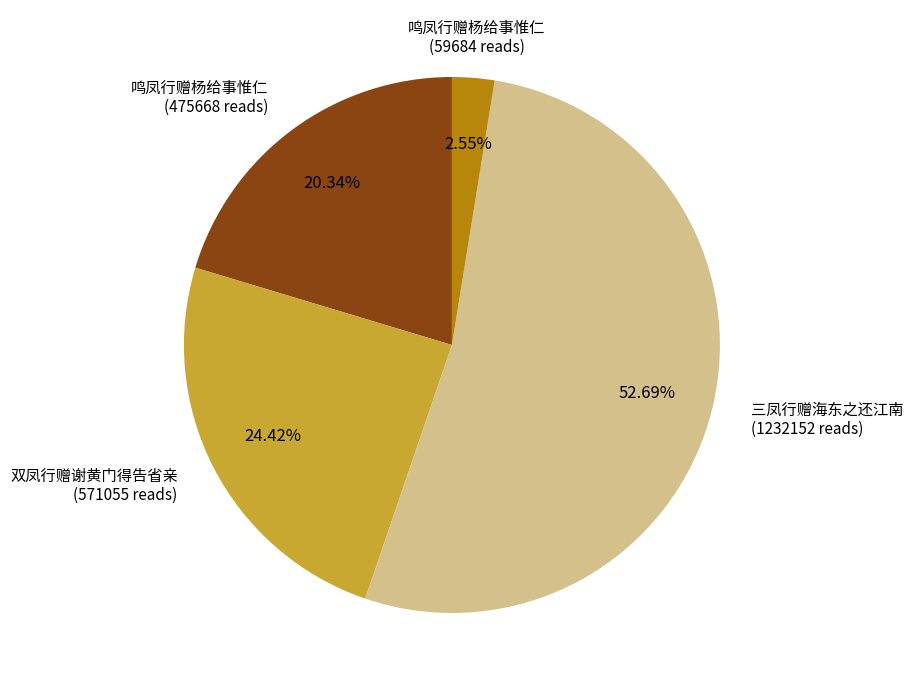

Is there a majority slice in this chart?

Yes